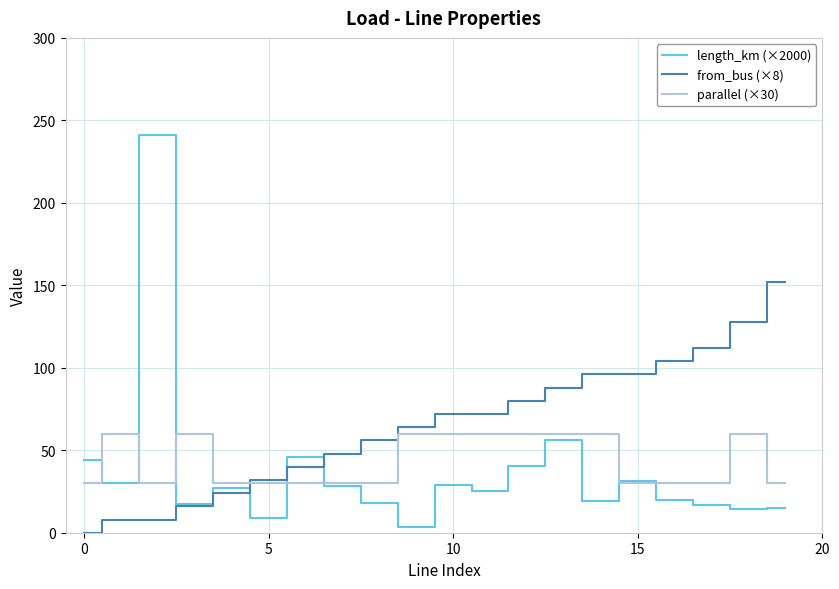

What is the total value across all series at 11?

157.4